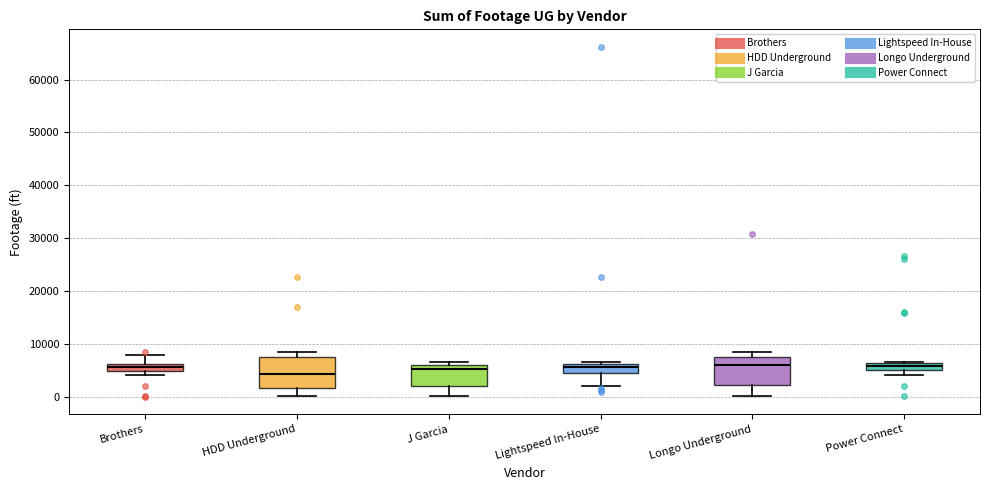

Where is the upper edge of the box for Lightspeed In-House on the y-axis? The values are not printed on the chart, so give them approximately, as read against the axis.

6000